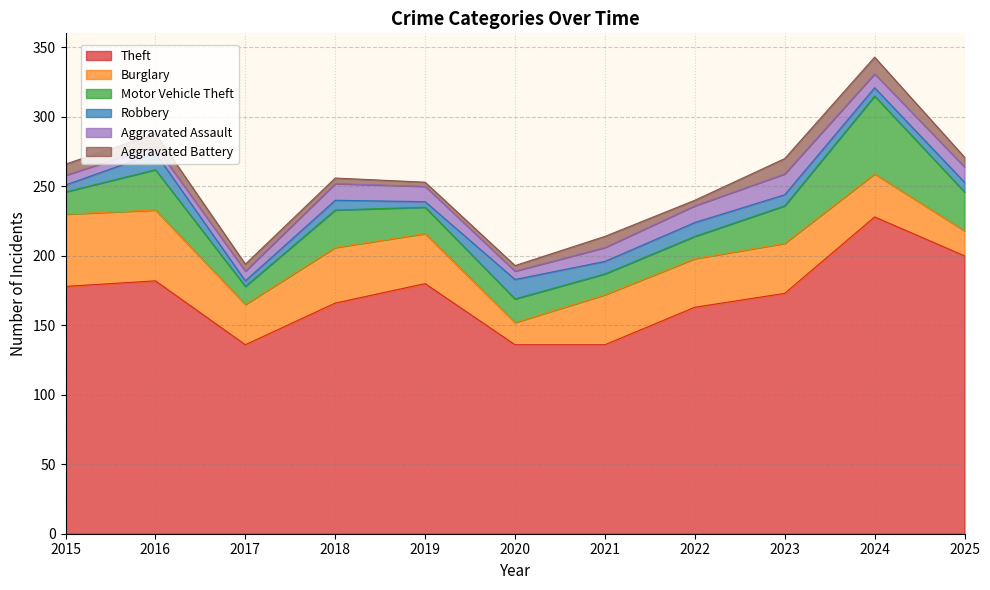

How many lines are shown in the chart?

6